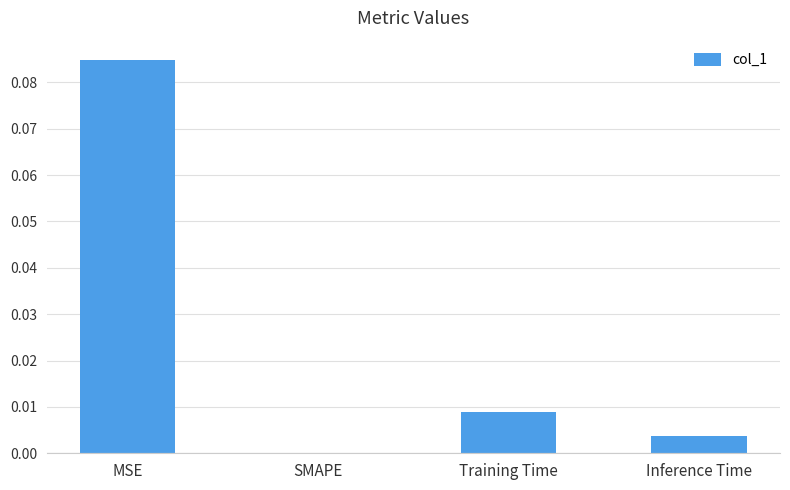

True or false: the data shows 0.0 at Training Time.

True